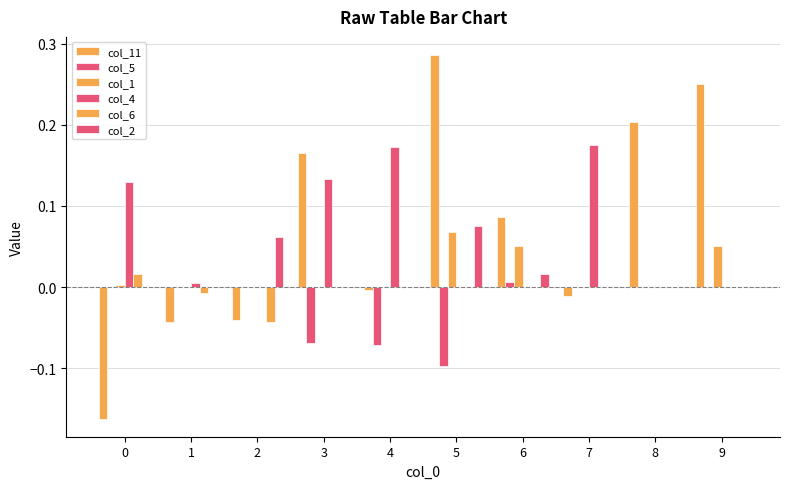

How many data points does each series have?

10